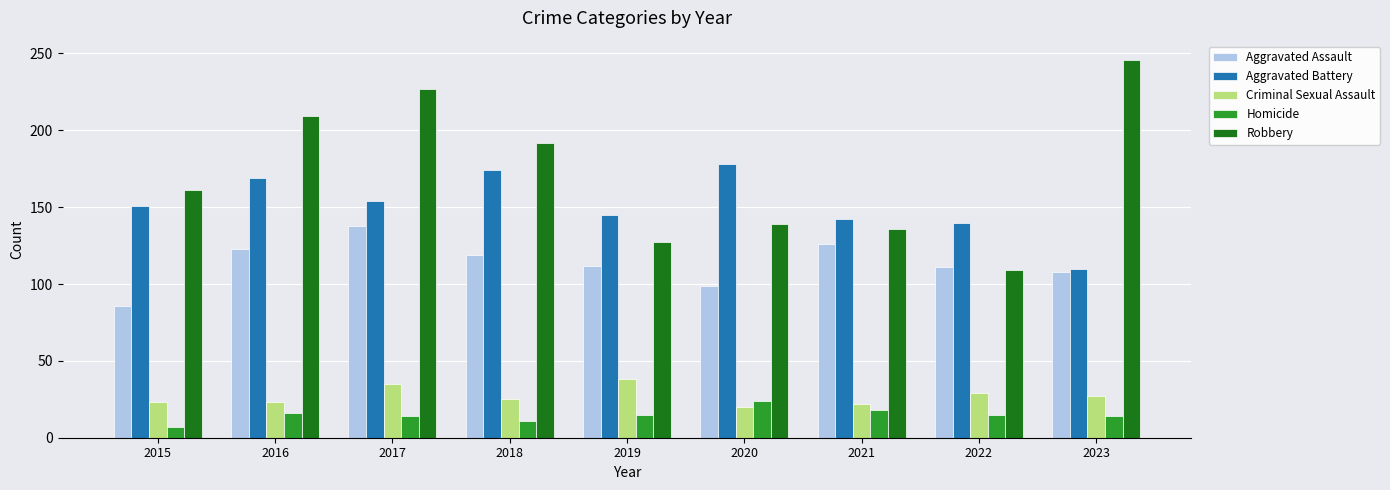

Which category has the lowest value in the Aggravated Assault series?

2015